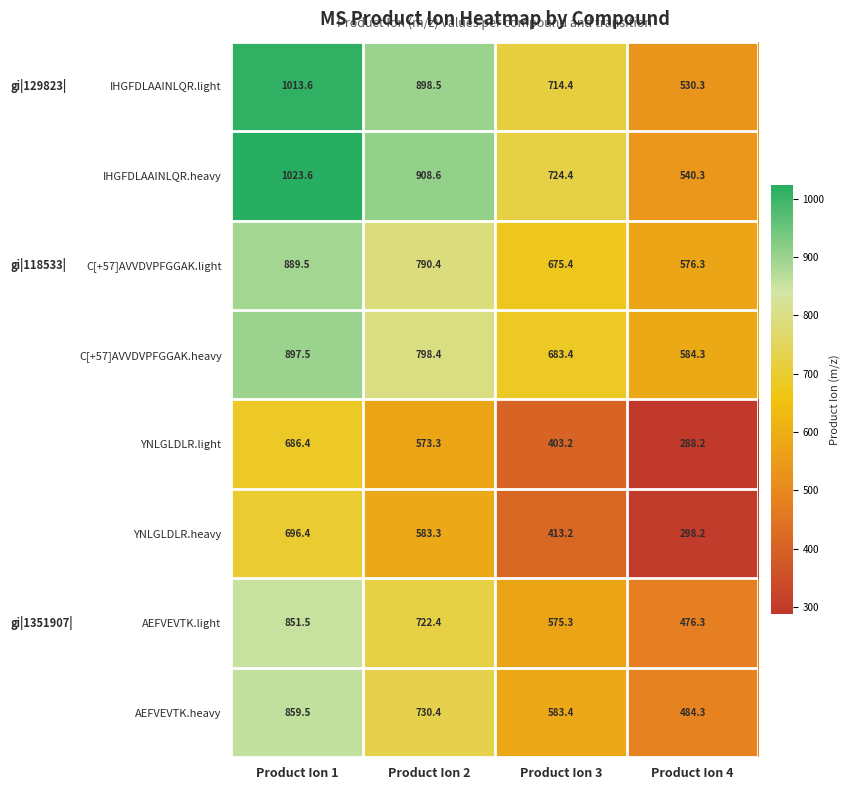

The IHGFDLAAINLQR.light series shows 1013.6 at Product Ion 1. True or false?

True